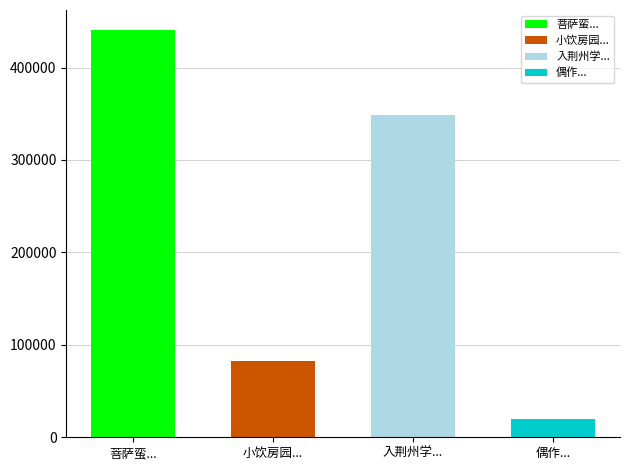

What value does the data have at 小饮房园·宦游到处即忘家, to the nearest 50?

82550